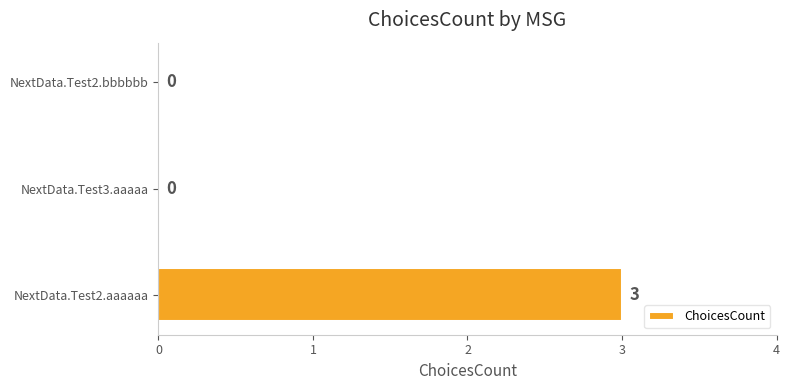

How many series are shown in this chart?

1